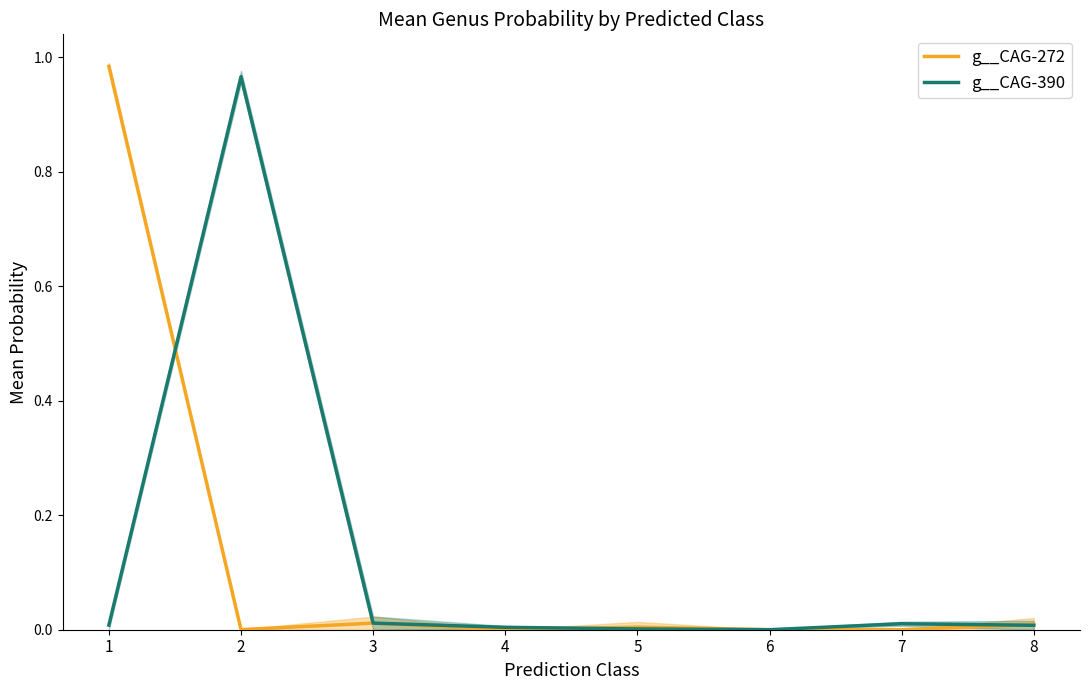

How many intersections are there between g__CAG-390 and g__CAG-272?

4